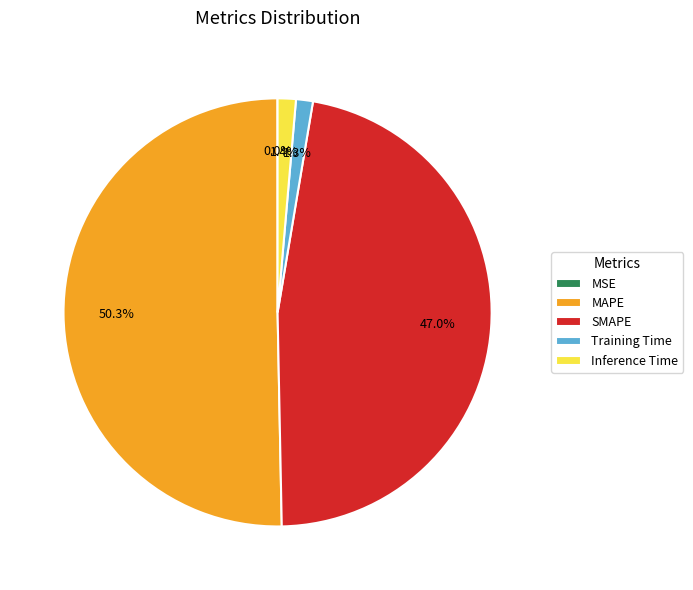

Is SMAPE the majority of the pie?

No